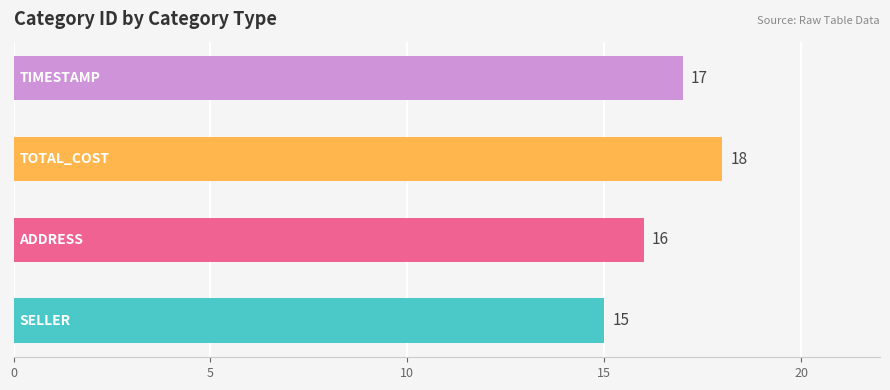

How many values are between 16 and 18?

3